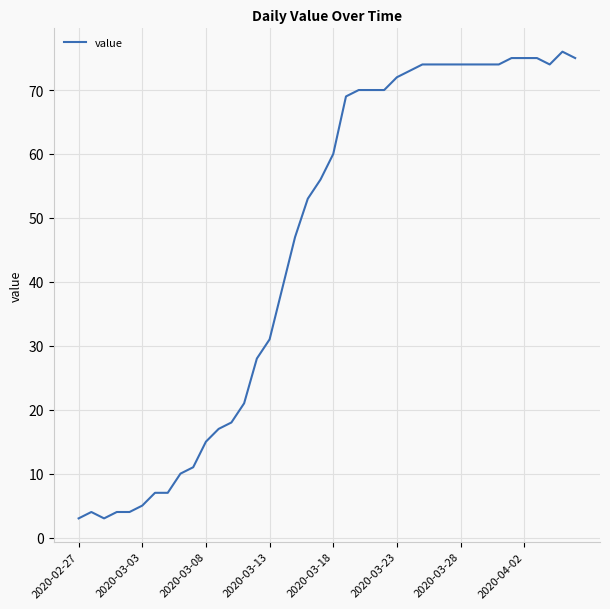

What is the smallest value displayed?

3